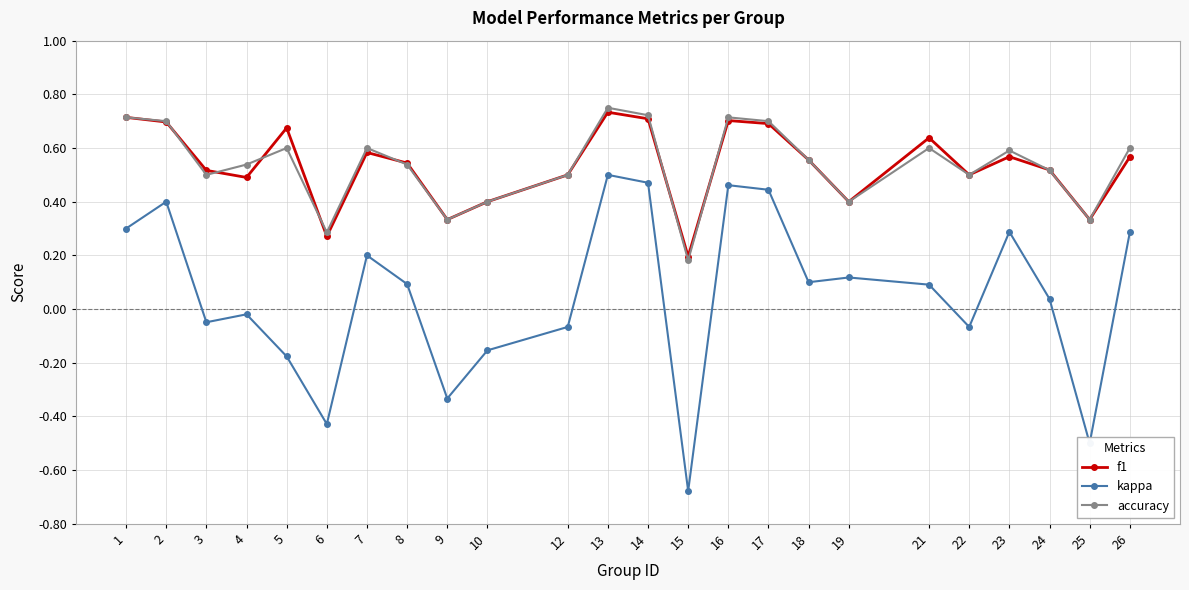

The f1 series shows 0.9 at 21. True or false?

False